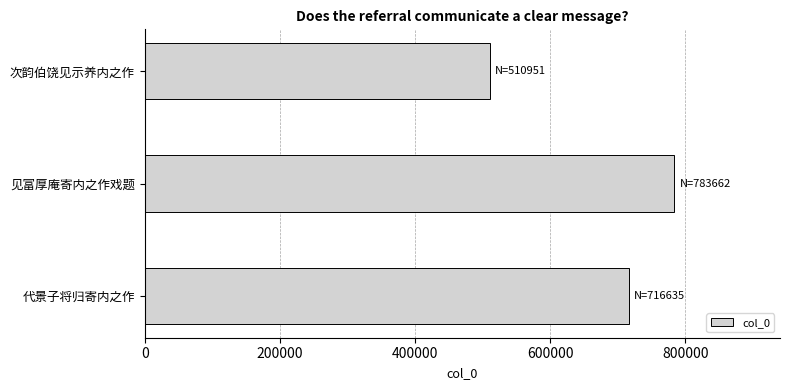

At which label is the value closest to 647306?

代景子将归寄内之作